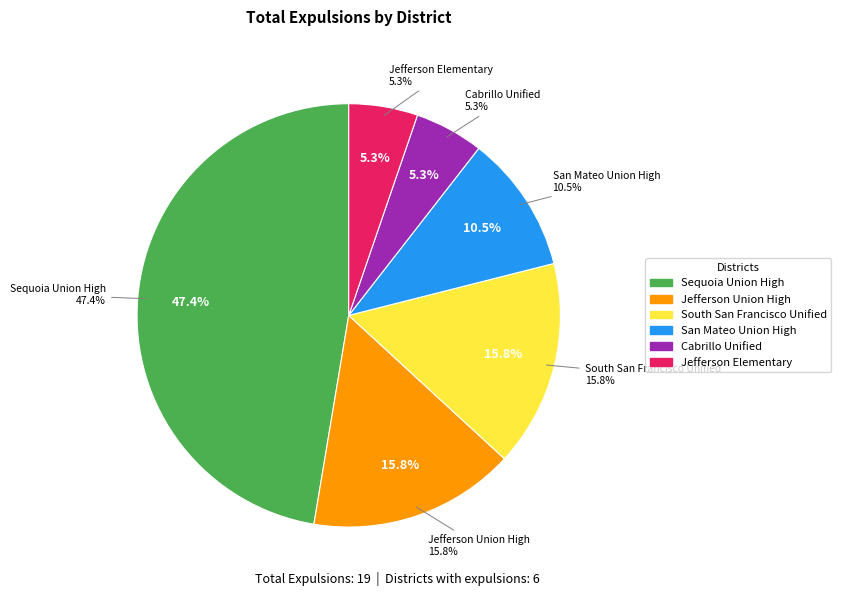

To the nearest percent, what is the difference between the South San Francisco Unified and San Mateo Union High slice percentages?

5%